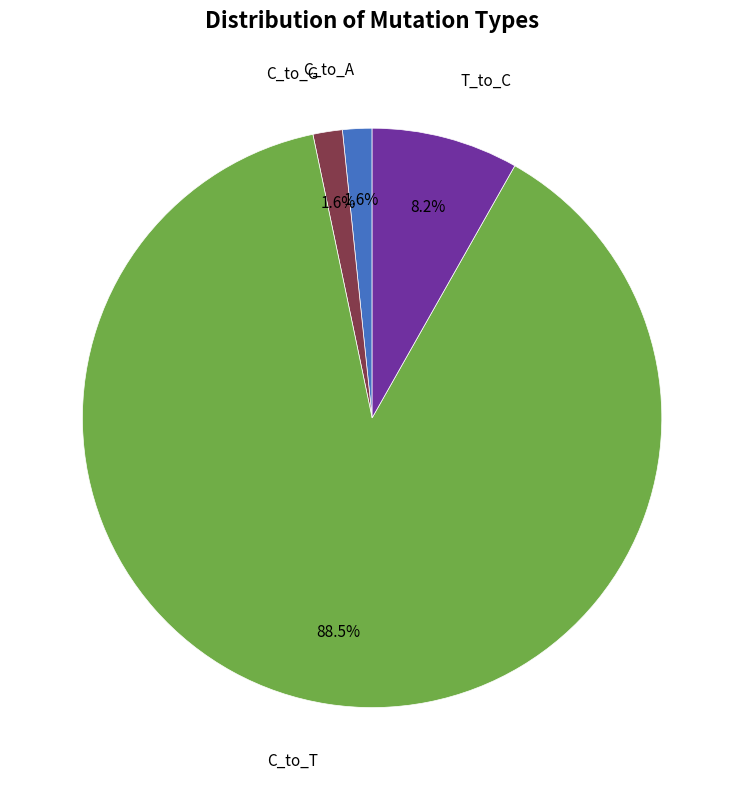

Is there a majority slice in this chart?

Yes